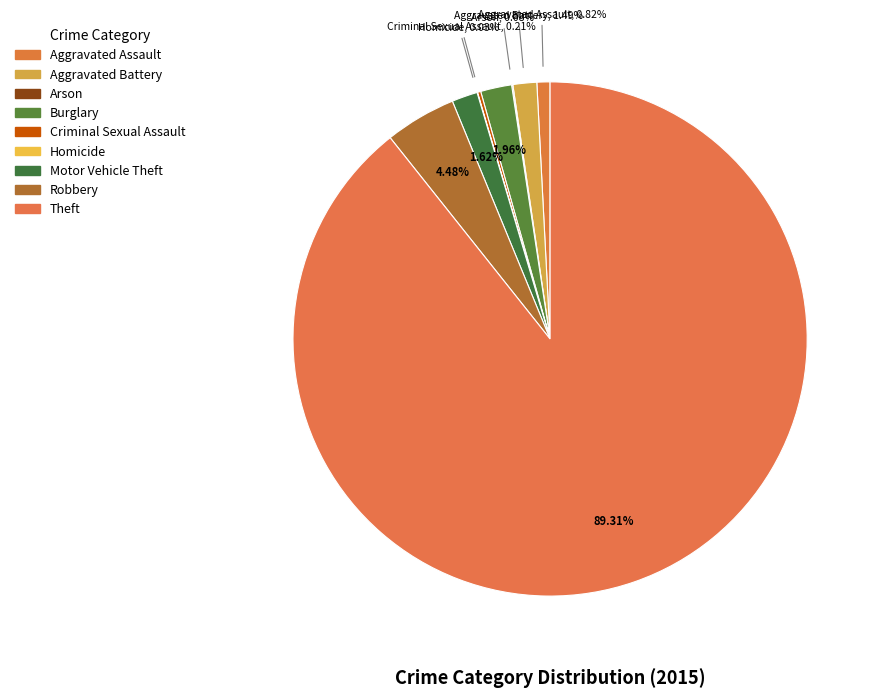

To the nearest percent, what is the difference between the Robbery and Aggravated Assault slice percentages?

4%